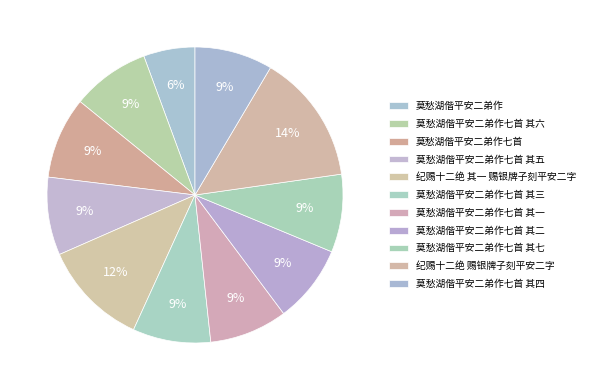

Rank the categories by value from lowest to highest.

莫愁湖偕平安二弟作, 莫愁湖偕平安二弟作七首 其一, 莫愁湖偕平安二弟作七首 其二, 莫愁湖偕平安二弟作七首 其三, 莫愁湖偕平安二弟作七首 其四, 莫愁湖偕平安二弟作七首 其五, 莫愁湖偕平安二弟作七首 其六, 莫愁湖偕平安二弟作七首 其七, 莫愁湖偕平安二弟作七首, 纪赐十二绝 其一 赐银牌子刻平安二字, 纪赐十二绝 赐银牌子刻平安二字